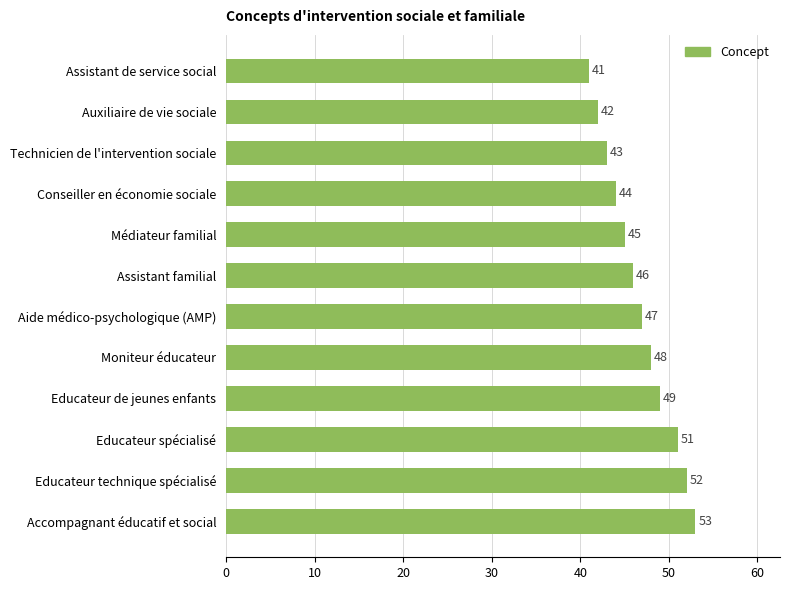

What is the change in value from Médiateur familial to Assistant familial?

+1